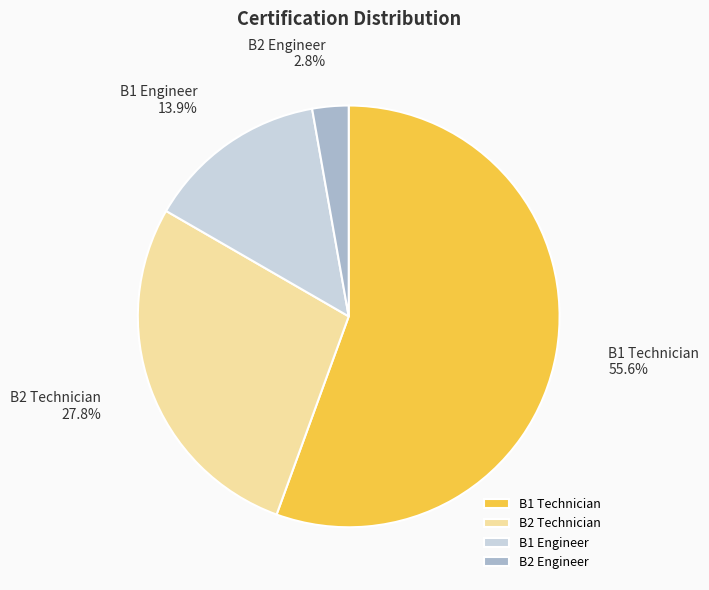

Does B1 Technician account for over 50% of the chart?

Yes